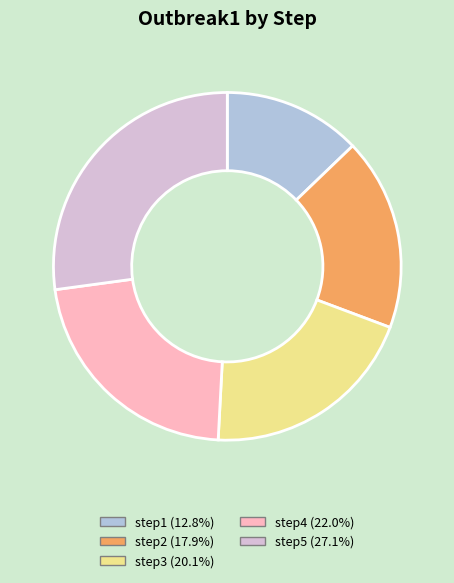

Is the sum of step2 and step4 greater than half?

No